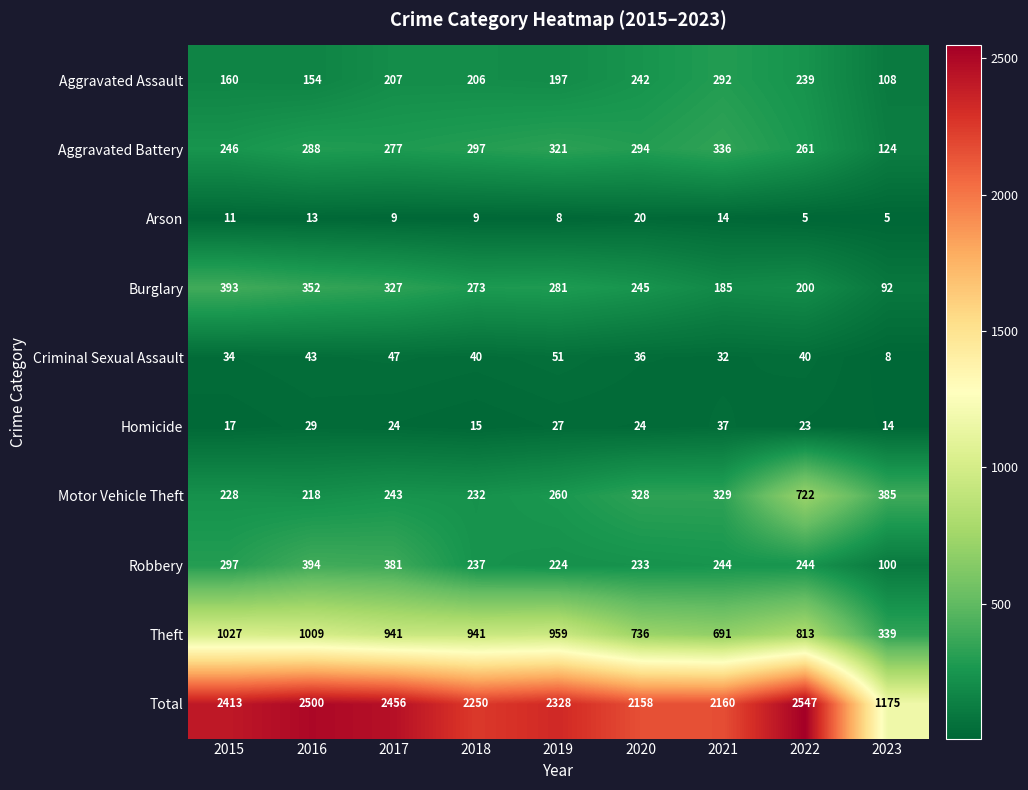

What is the greatest value displayed?

2547